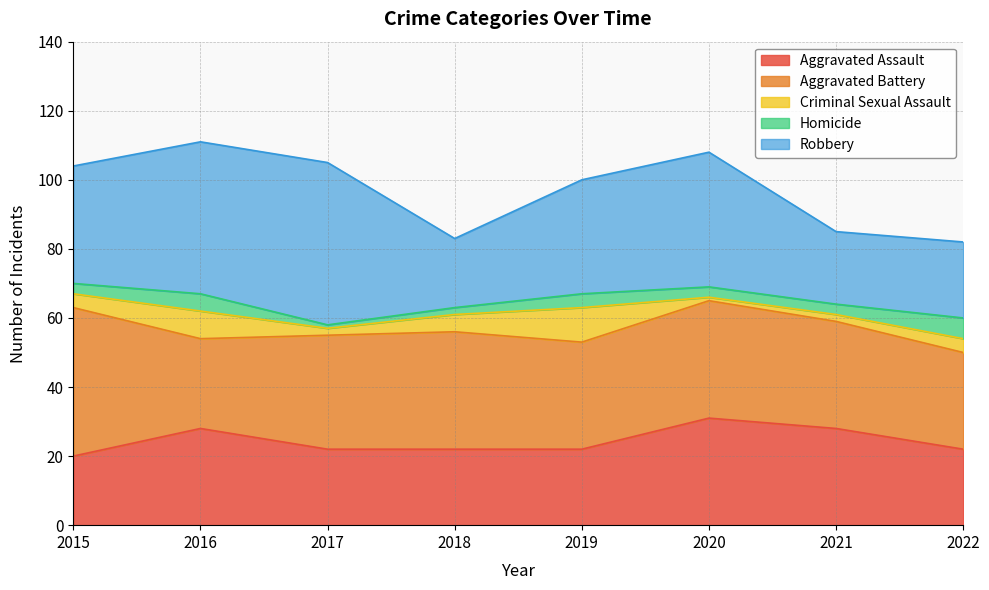

The value of Aggravated Assault at 2016 is 28. True or false?

True